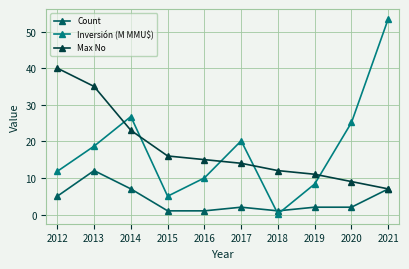

Is the value of Max No at 2012 greater than the value of Inversión (M MMU$) at 2014?

Yes